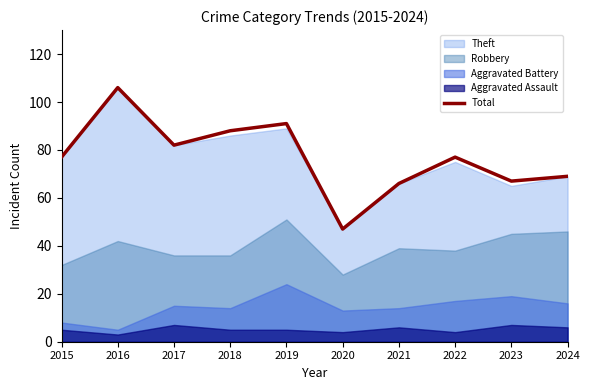

What is the change in value from 2015 to 2016?

+29